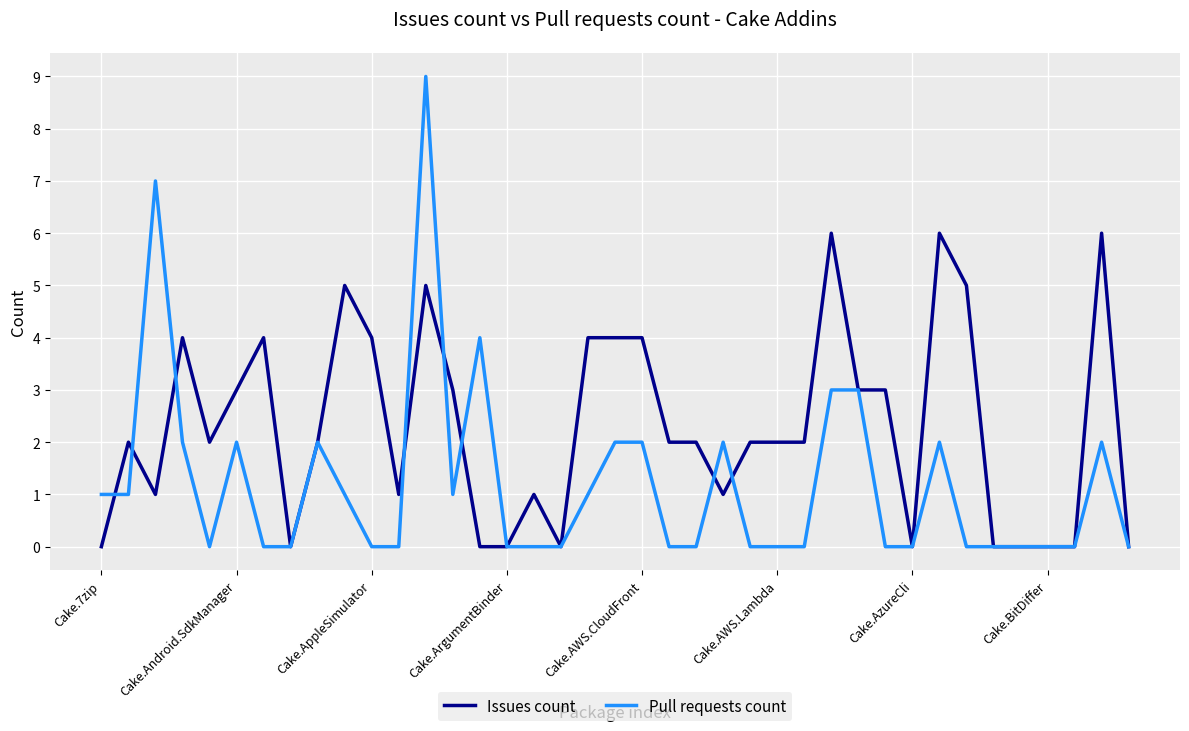

Rank the series by their average value, from highest to lowest.

Issues count, Pull requests count